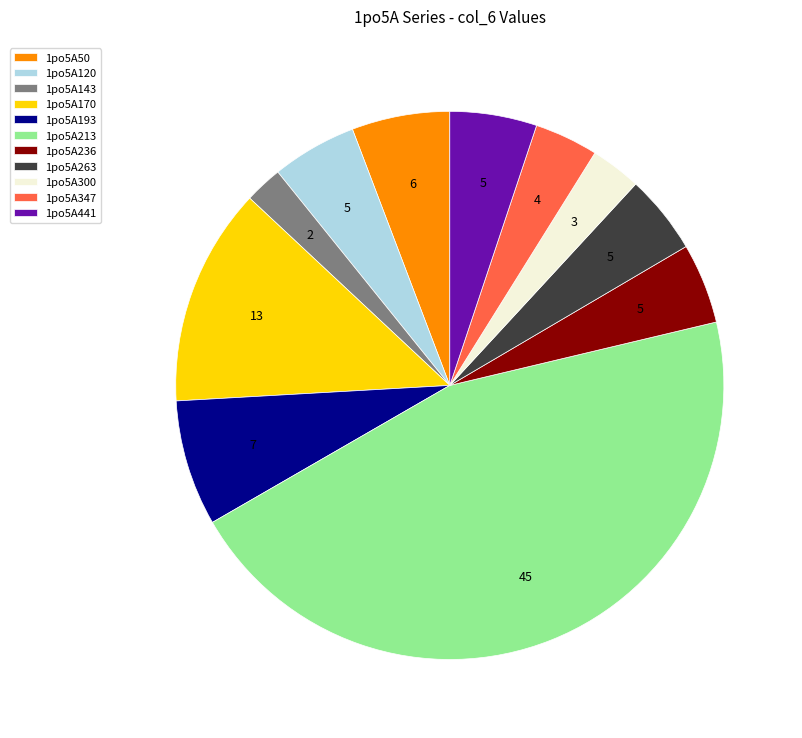

The 1po5A441 slice represents 5% of the pie. True or false?

True